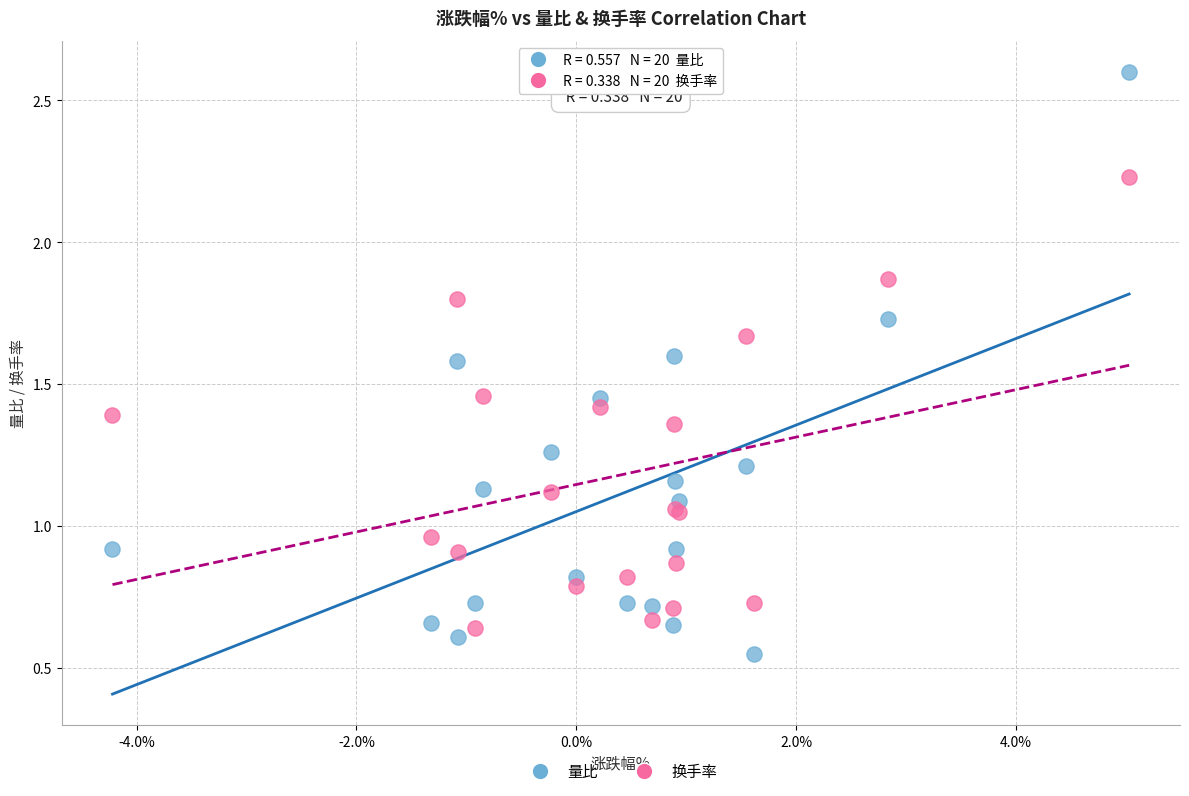

Which series has the widest spread of Y values?

量比